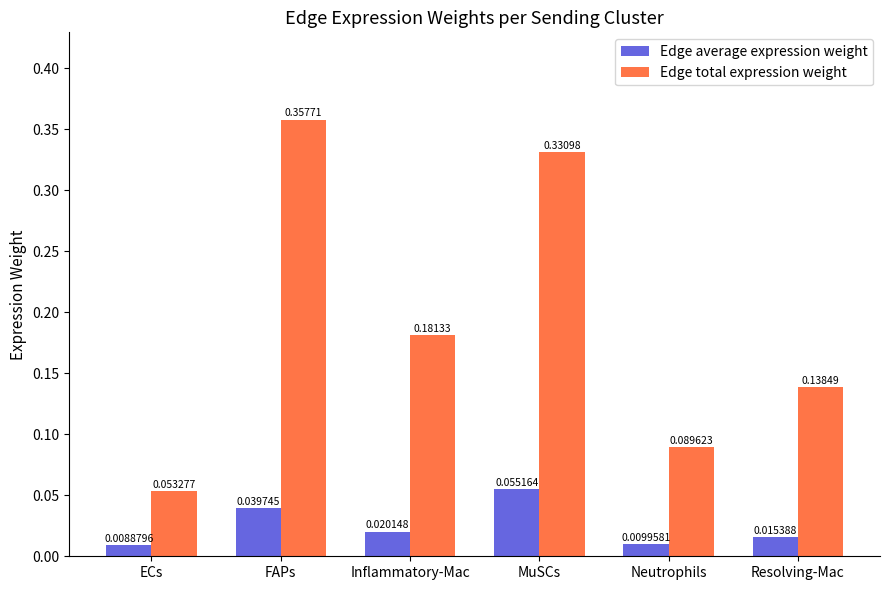

Count the number of data series in this chart.

2